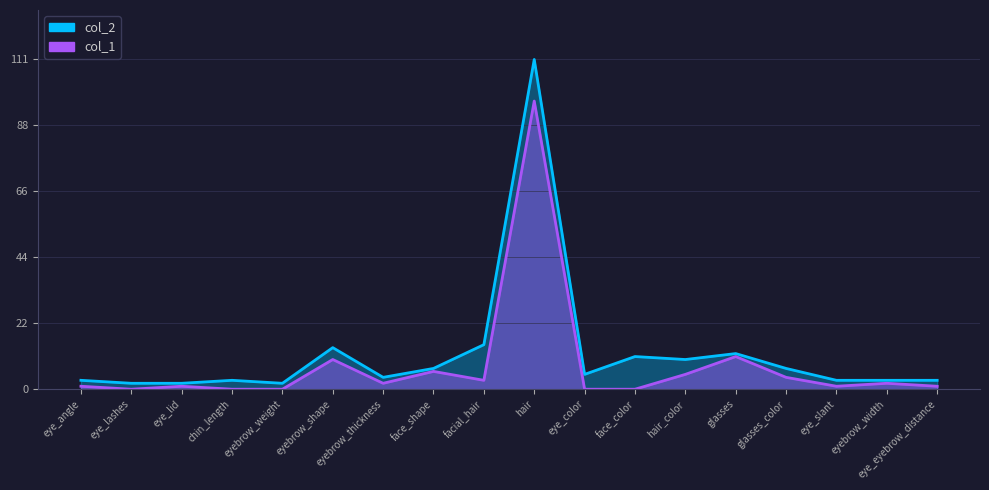

What is the label of the 4th point from the right?

glasses_color